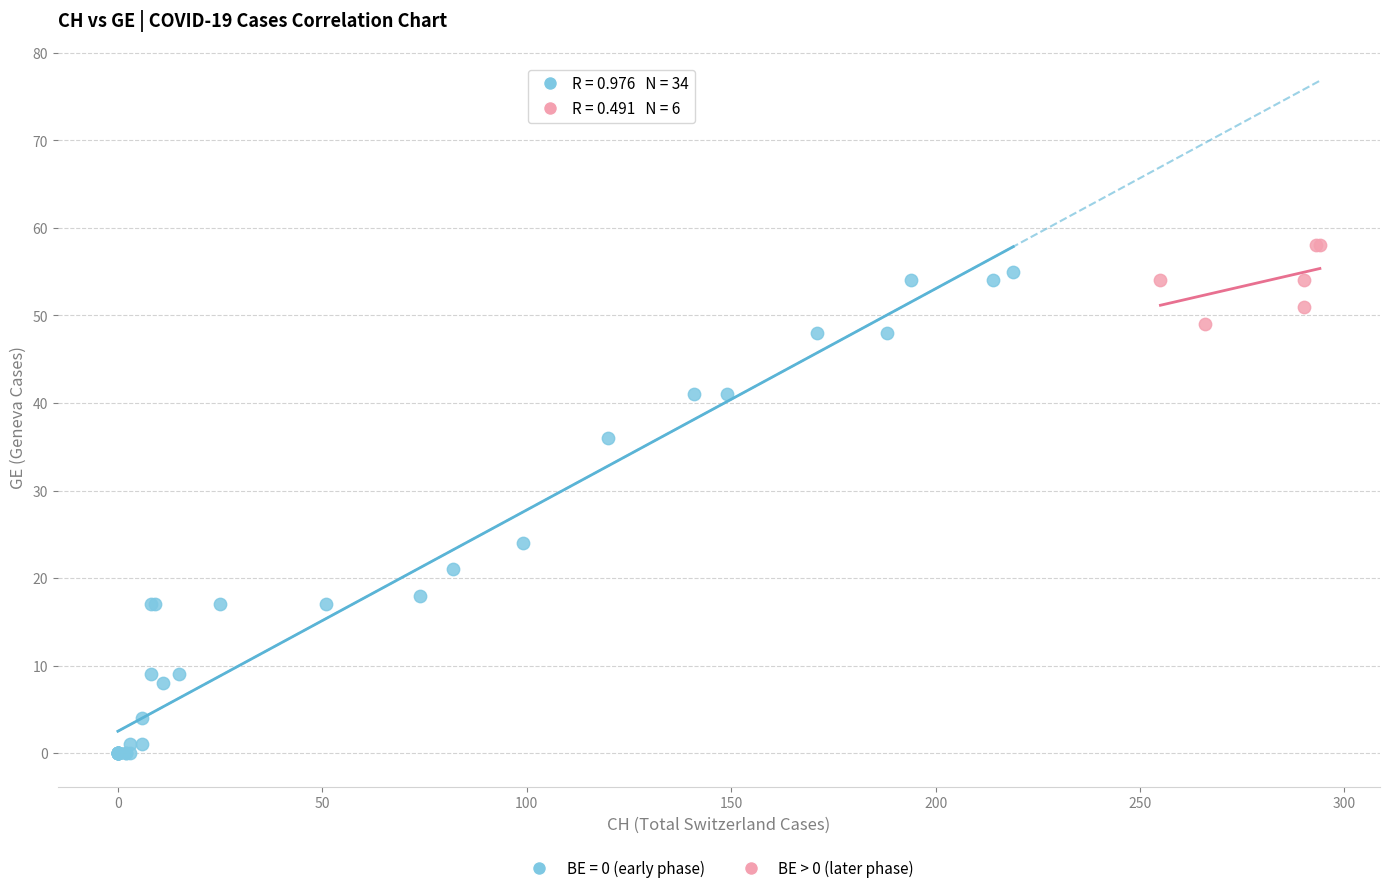

Which series has the largest Y range (max minus min)?

BE = 0 (early phase)